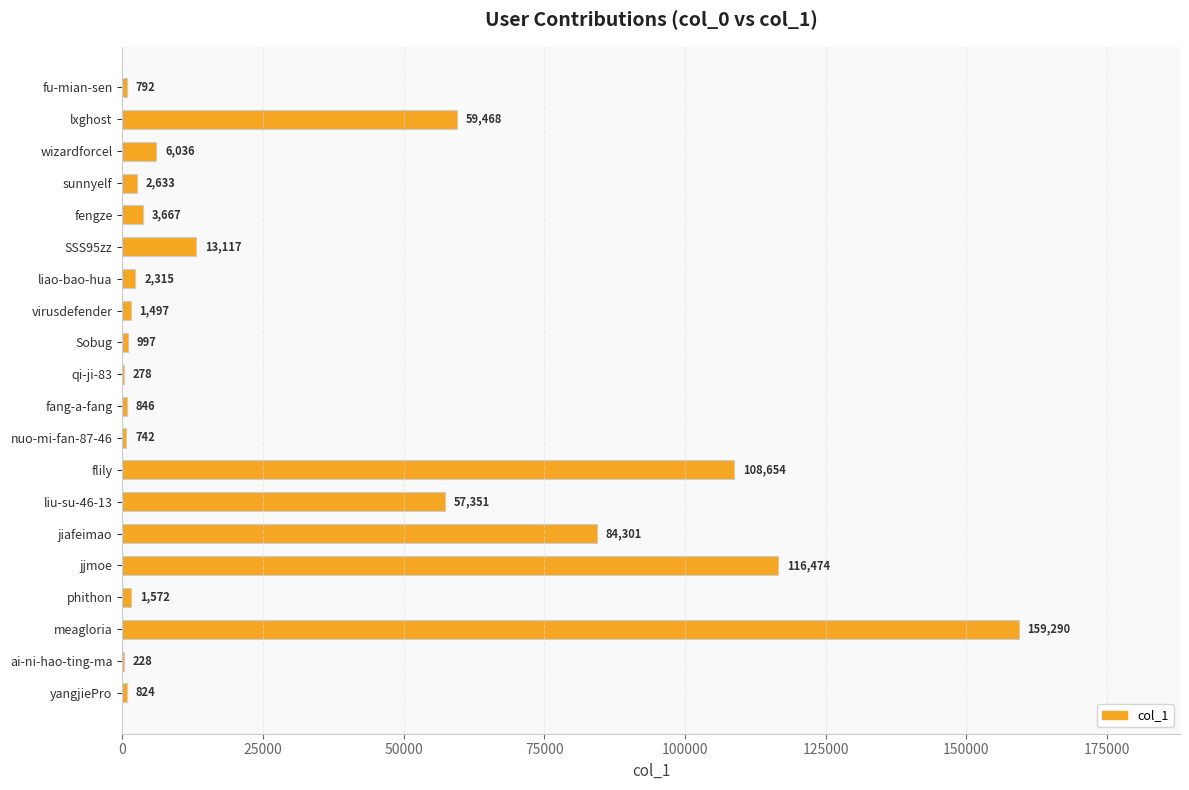

What is the greatest value displayed?

159290